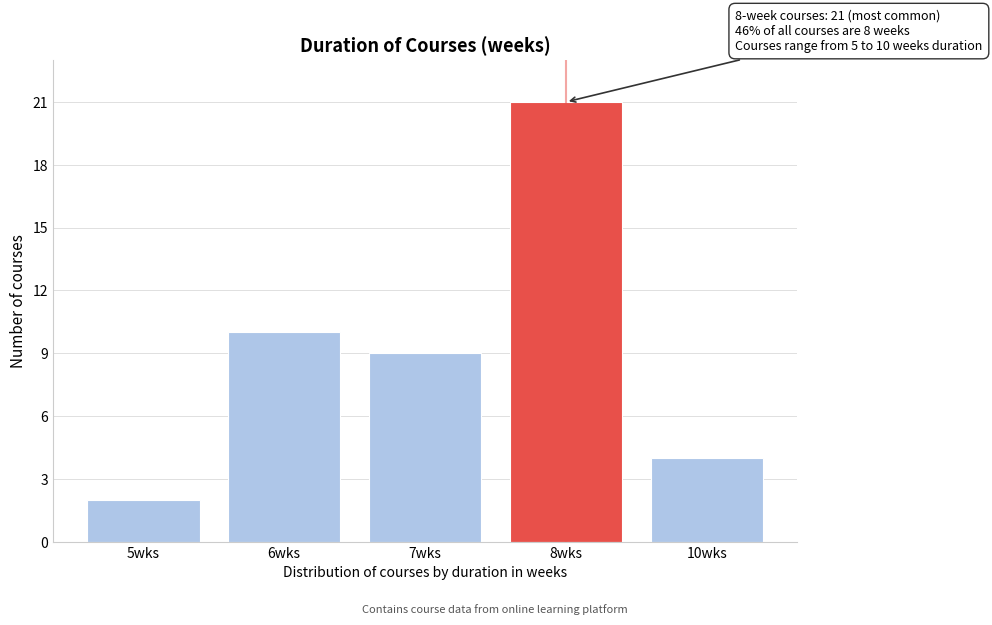

Reading right to left, extract all data points from this chart.

4	21	9	10	2